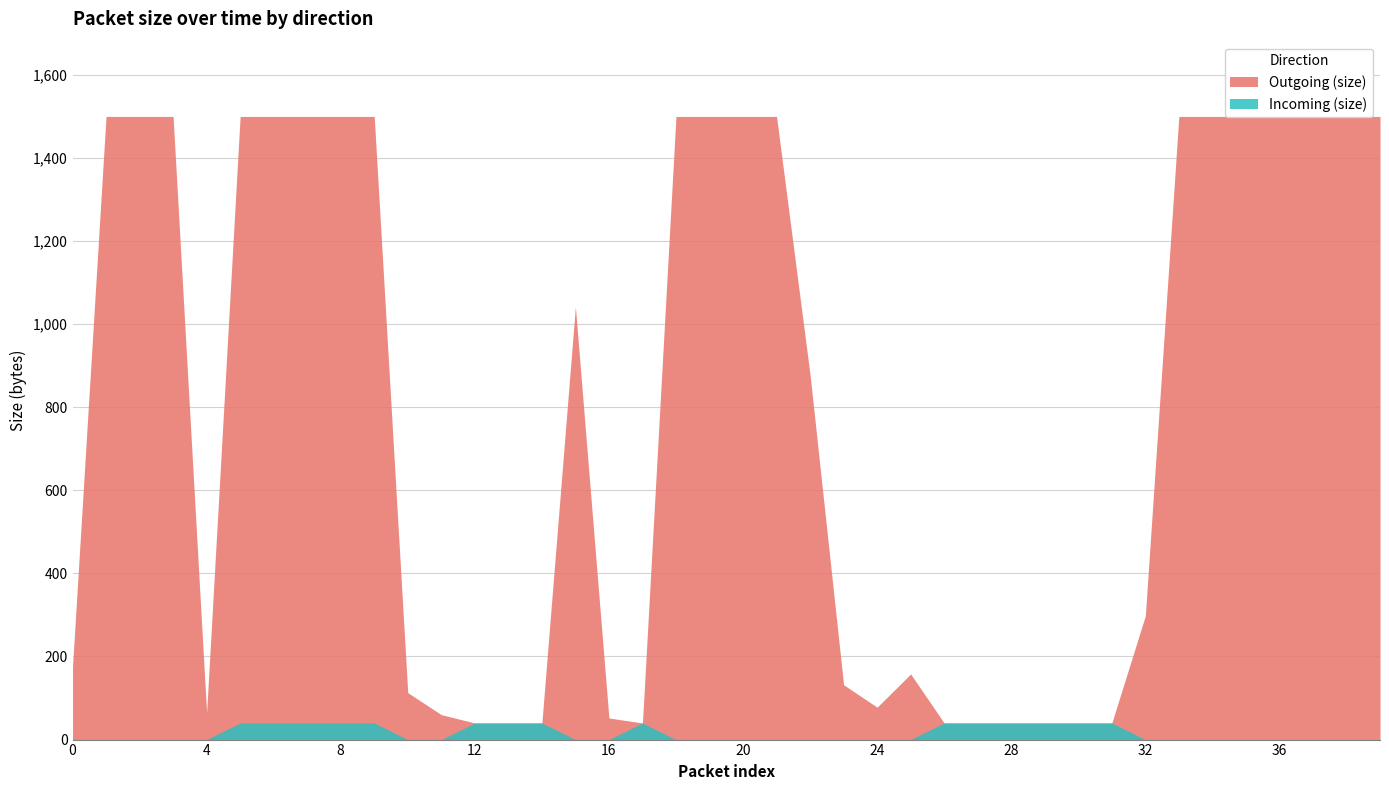

Is the value of Outgoing (size) at 39 greater than the value of Incoming (size) at 18?

Yes